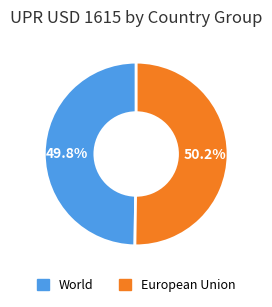

True or false: European Union accounts for 50% of the total.

True